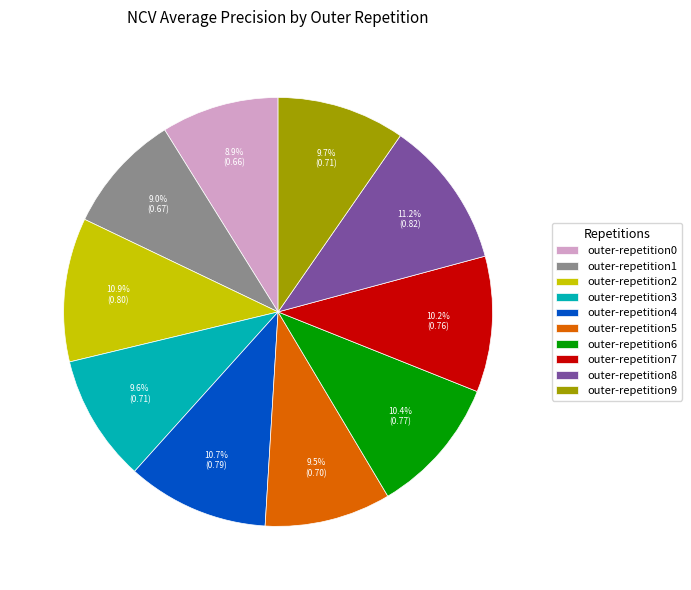

Which has a higher value, outer-repetition0 or outer-repetition3?

outer-repetition3